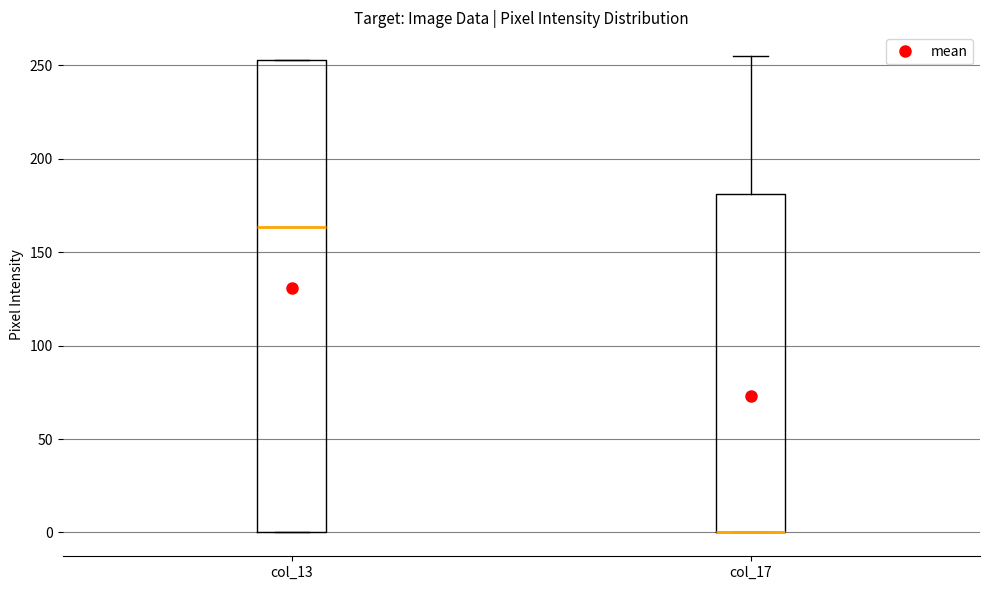

Where does the upper whisker of the box for col_17 end on the y-axis? The values are not printed on the chart, so give them approximately, as read against the axis.

255